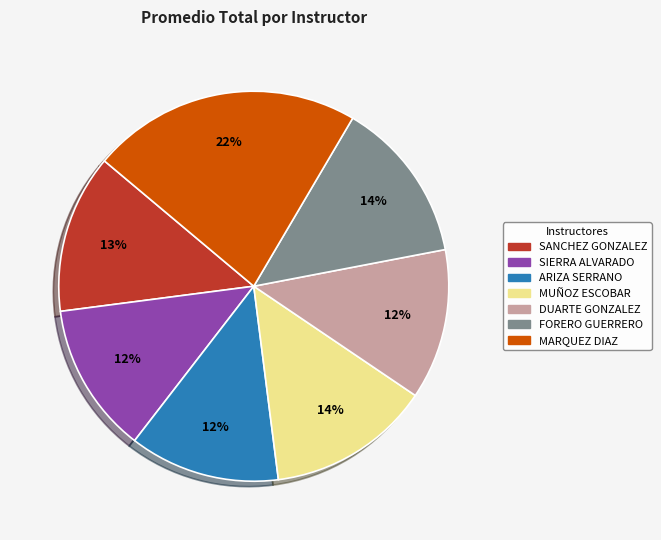

What percentage is the FORERO GUERRERO slice, to the nearest percent?

14%